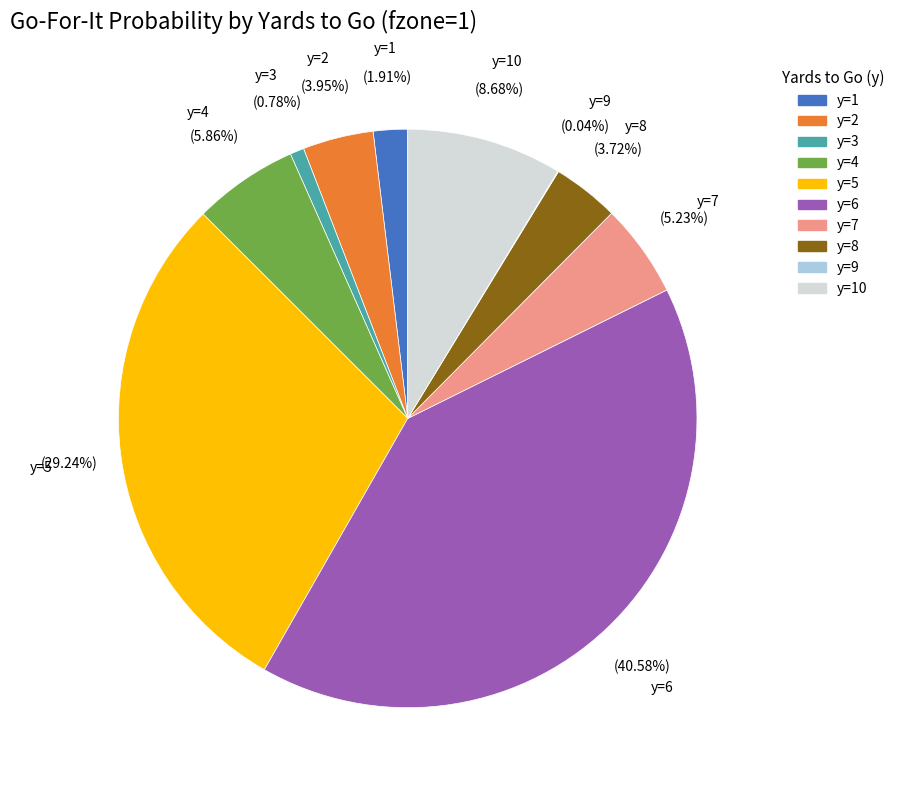

Is there a majority slice in this chart?

No